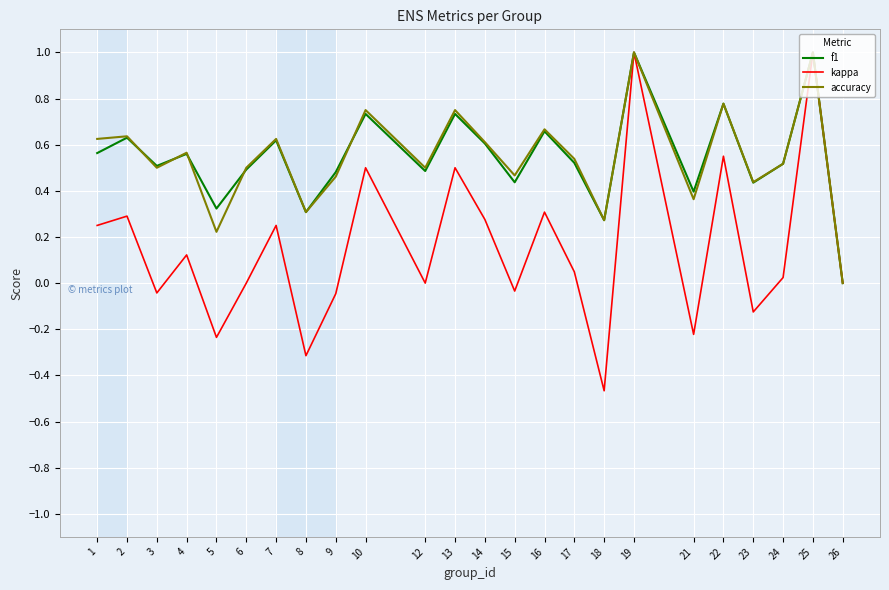

Where is the first local minimum for kappa?

3